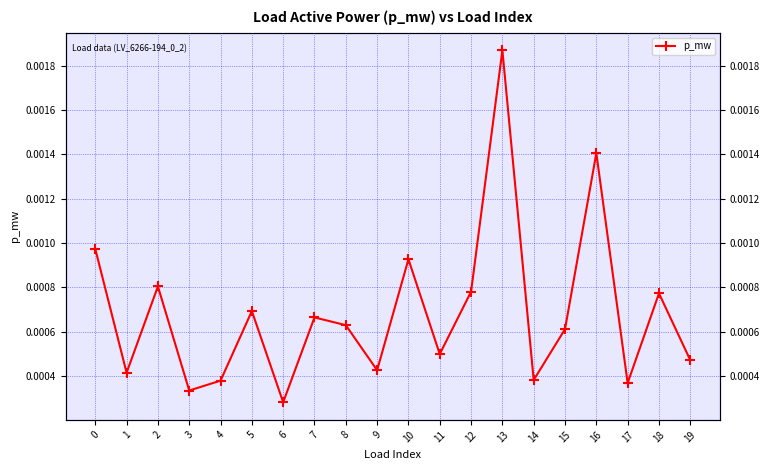

Is this an area chart (filled region under the line)?

No